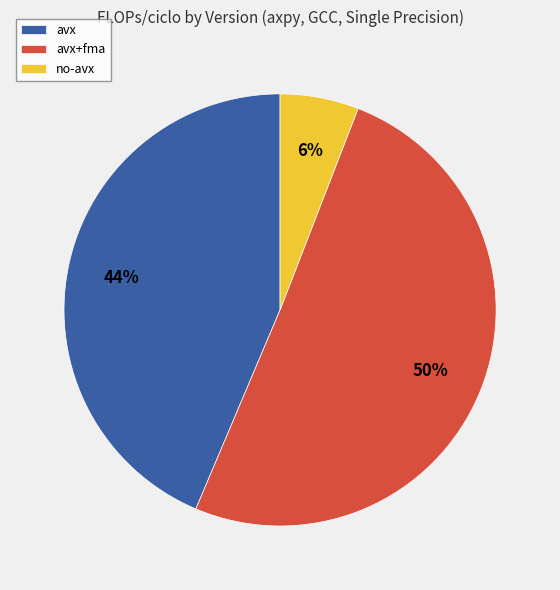

What percentage is the no-avx slice, to the nearest percent?

6%